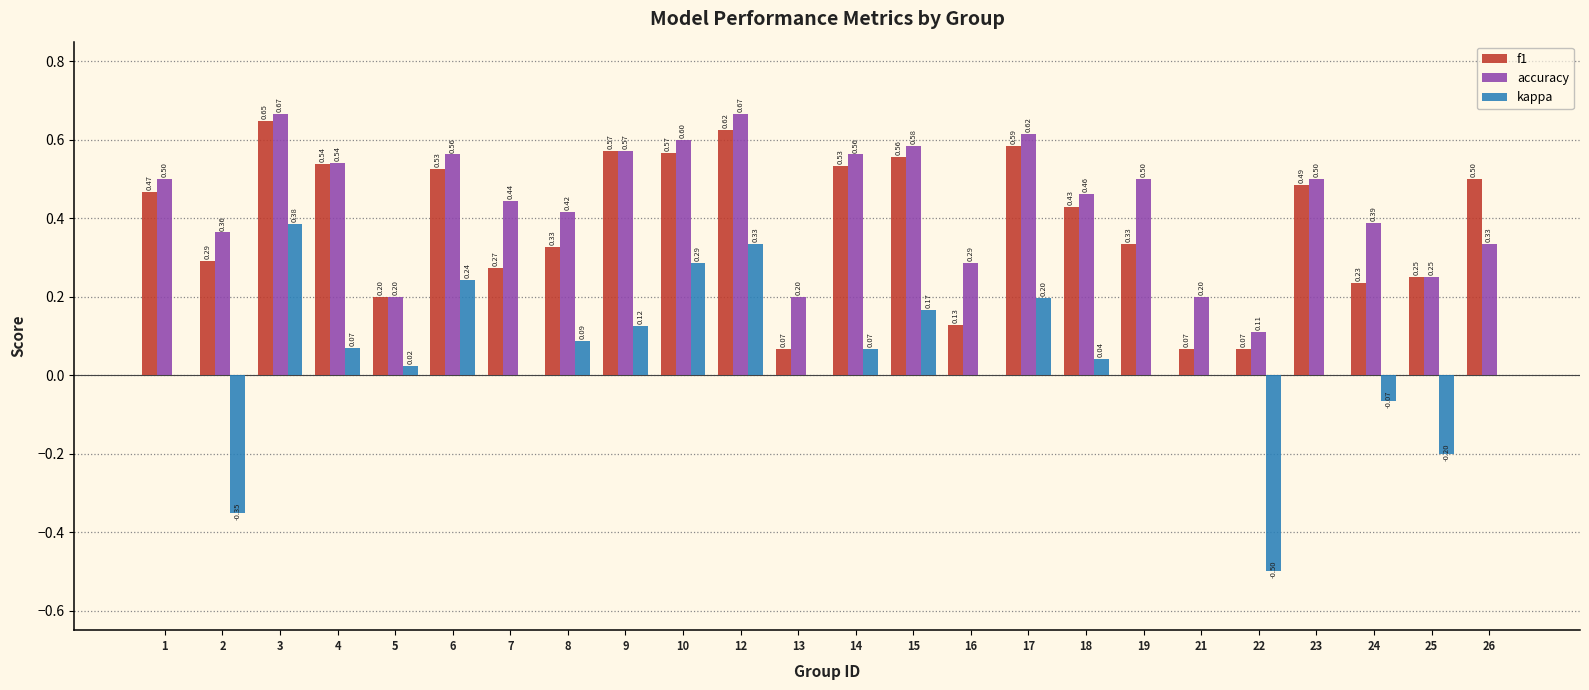

What is the total value across all series at 1?

1.0